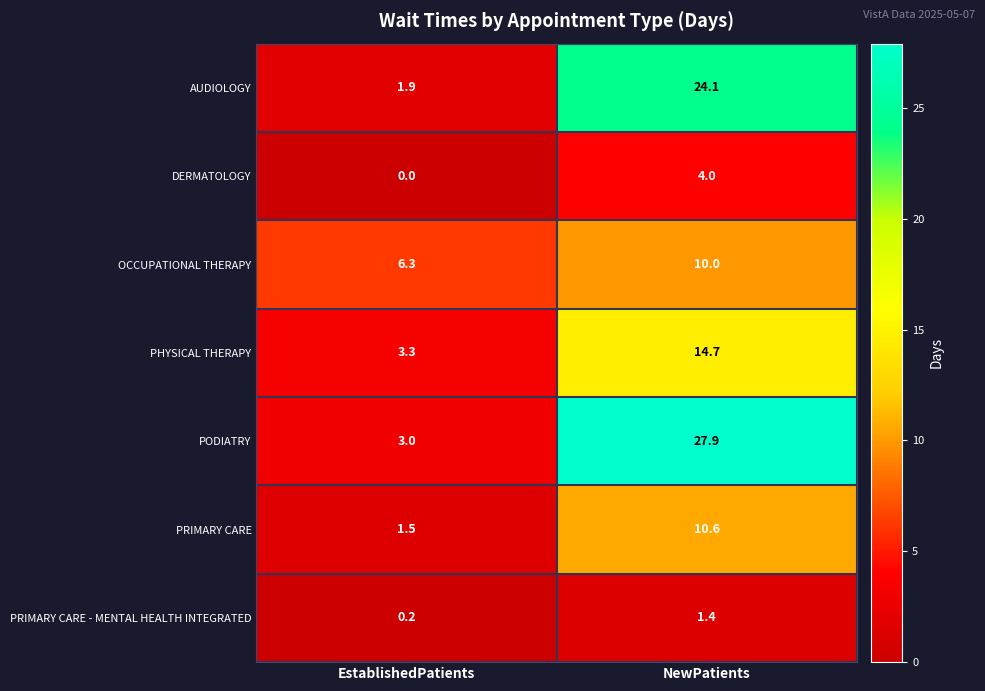

What is the highest value of the PHYSICAL THERAPY series?

14.7